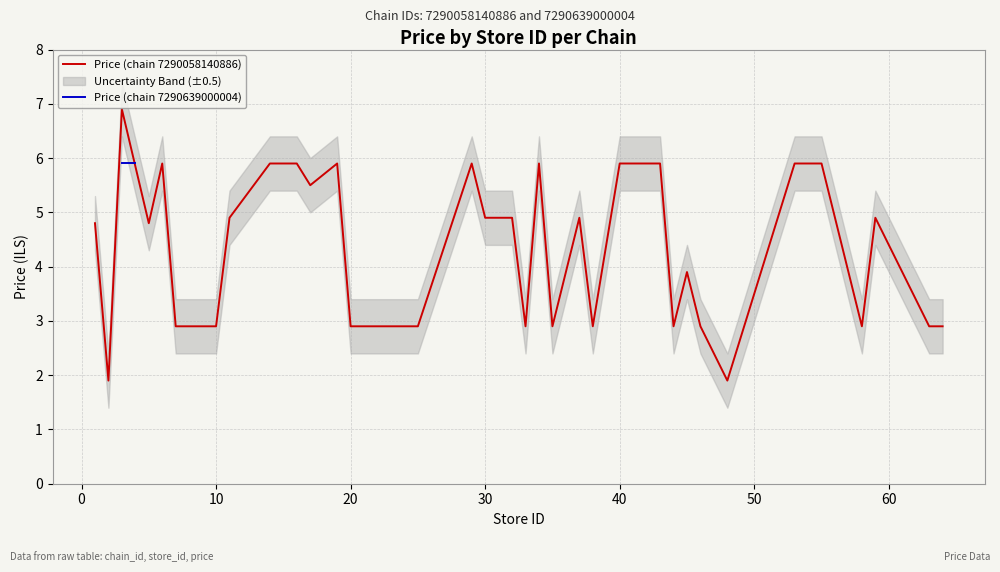

How many data points are above 4?

20